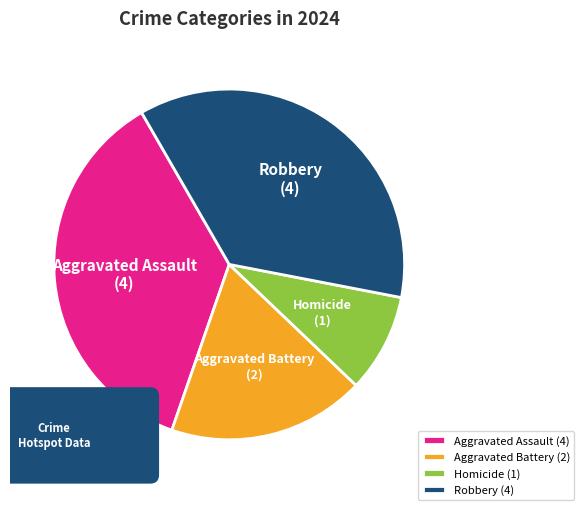

Count the number of slices in the pie.

4